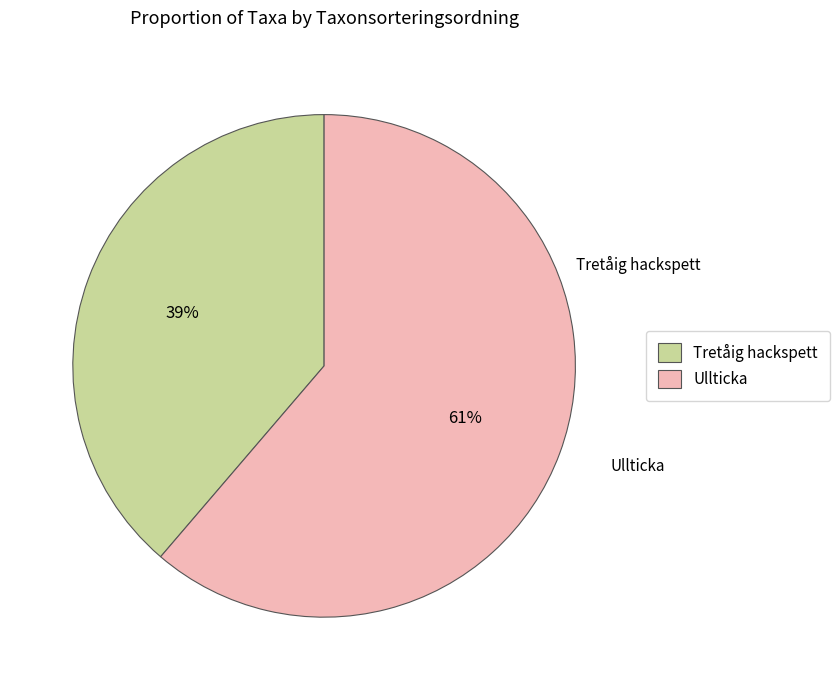

Which has a higher value, Tretåig hackspett or Ullticka?

Ullticka